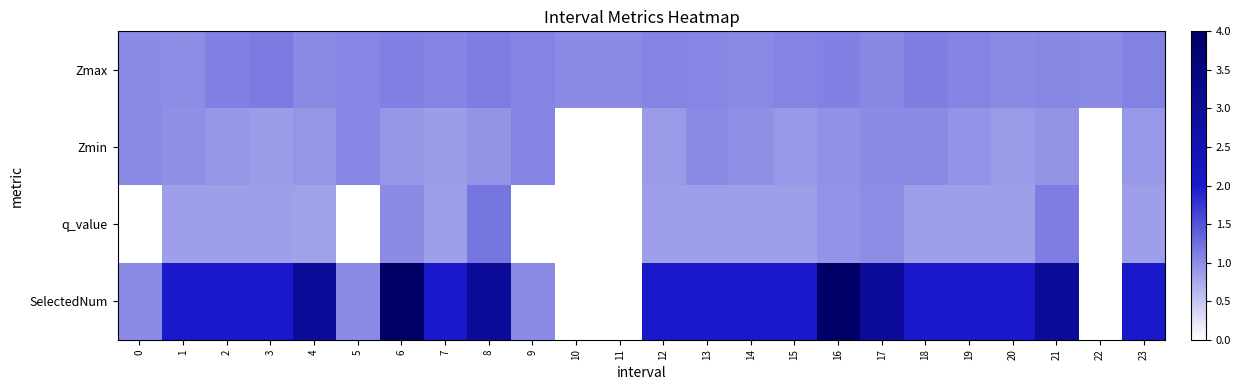

What is the total value across all series at 1?

4.8